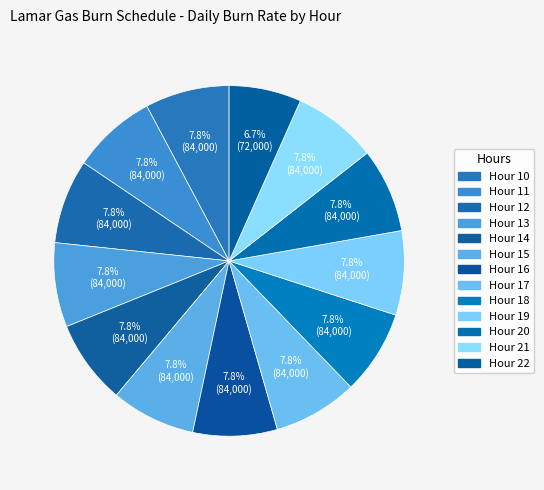

Rank the categories by value from lowest to highest.

Hour 22, Hour 10, Hour 11, Hour 12, Hour 13, Hour 14, Hour 15, Hour 16, Hour 17, Hour 18, Hour 19, Hour 20, Hour 21